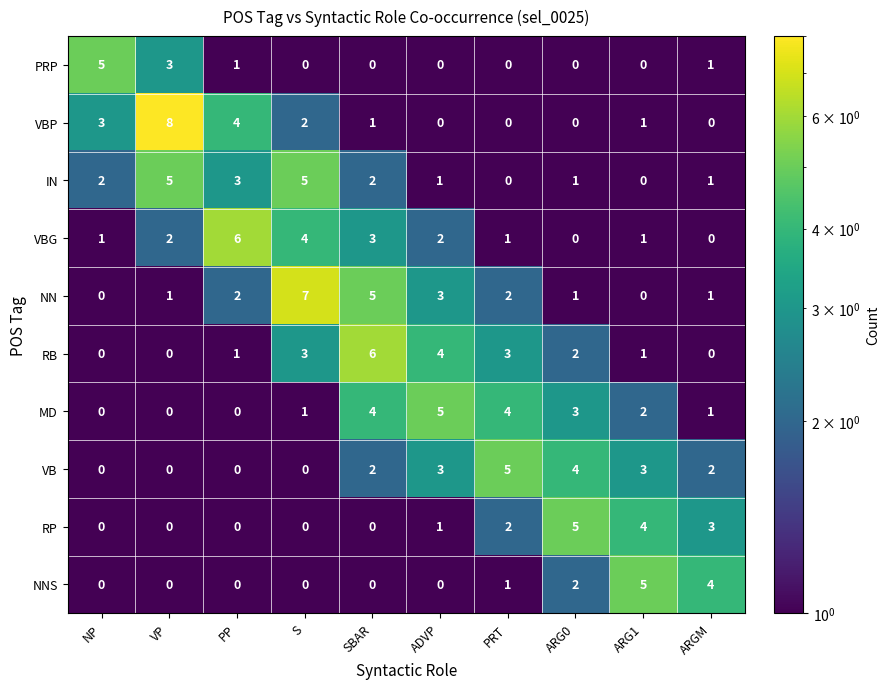

The value of VBG at PRT is 2. True or false?

False